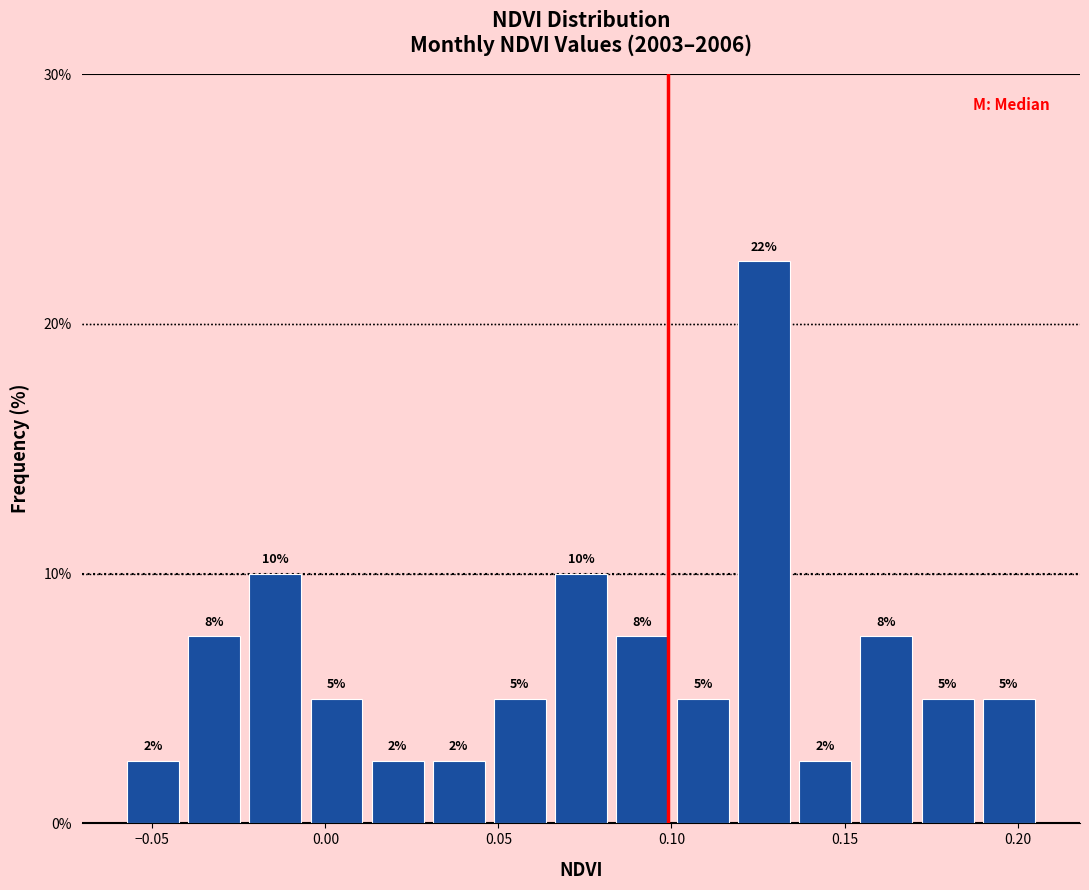

Around what value on the x-axis is the tallest bar? Give the approximate position of its centre, as read against the axis.

0.125